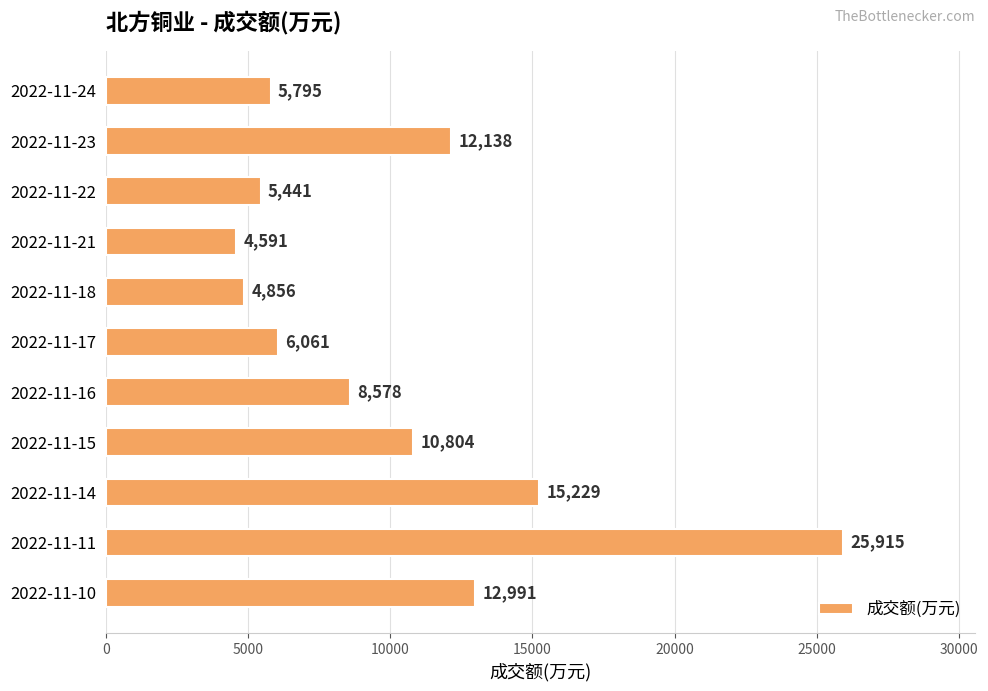

Reading bottom to top, transcribe all the data shown in this chart.

2022-11-10=12991	2022-11-11=25915	2022-11-14=15229	2022-11-15=10804	2022-11-16=8578	2022-11-17=6061	2022-11-18=4856	2022-11-21=4591	2022-11-22=5441	2022-11-23=12138	2022-11-24=5795